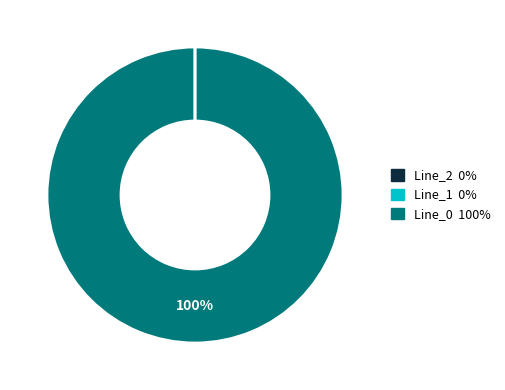

To the nearest percent, what is the difference between the Line_0 and Line_1 slice percentages?

100%